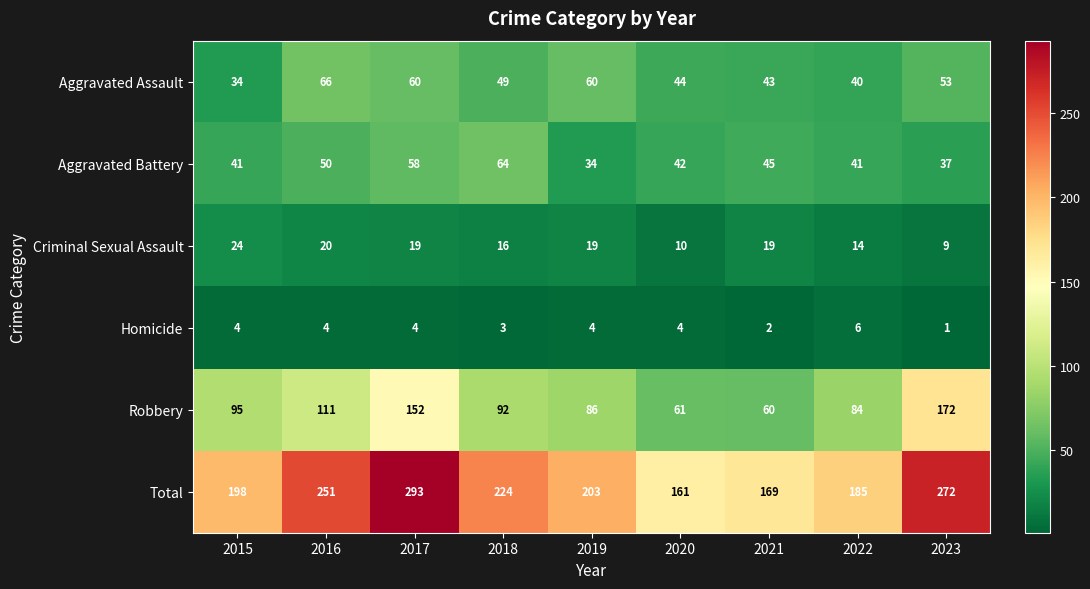

What is the minimum value shown in the chart?

1